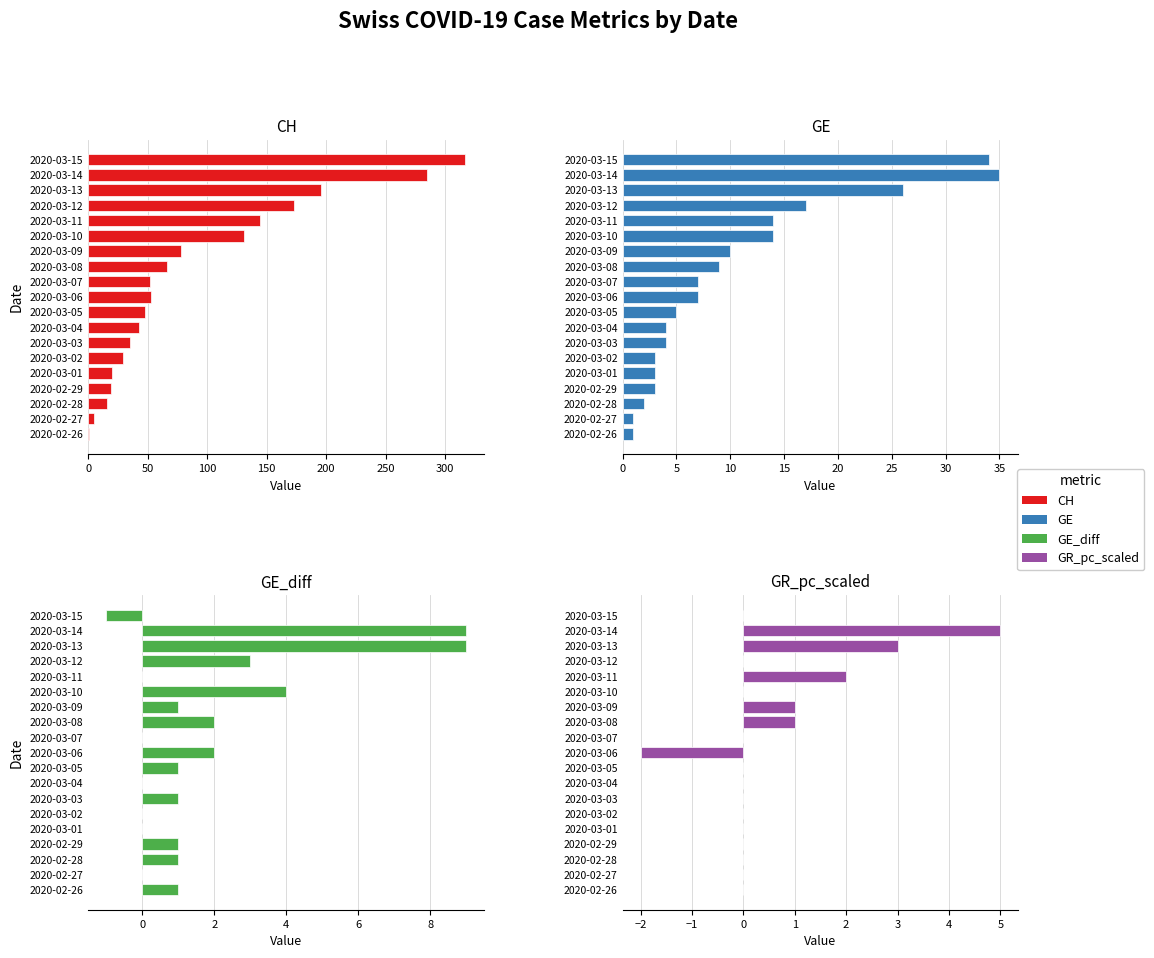

Between 2020-03-05 and 2020-03-15, which series saw the biggest shift?

CH